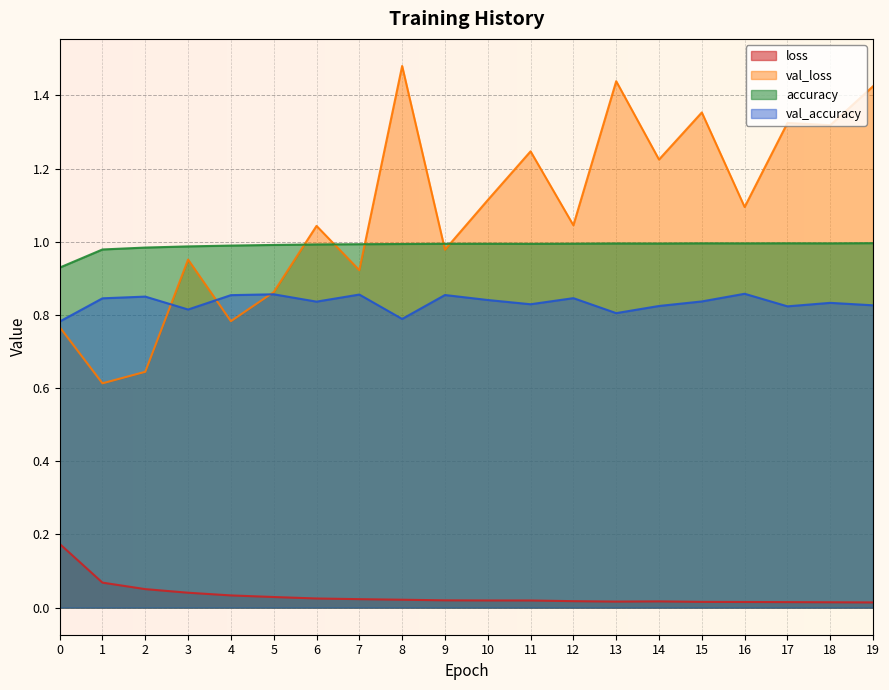

True or false: loss and val_loss intersect in this chart.

False